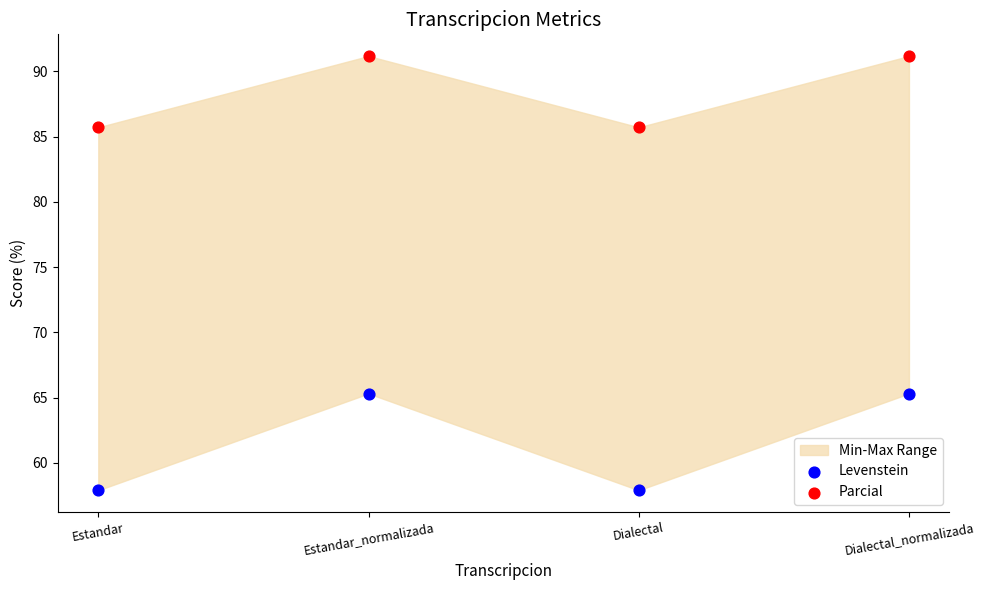

Across all data points, what is the average Y value?

75.0